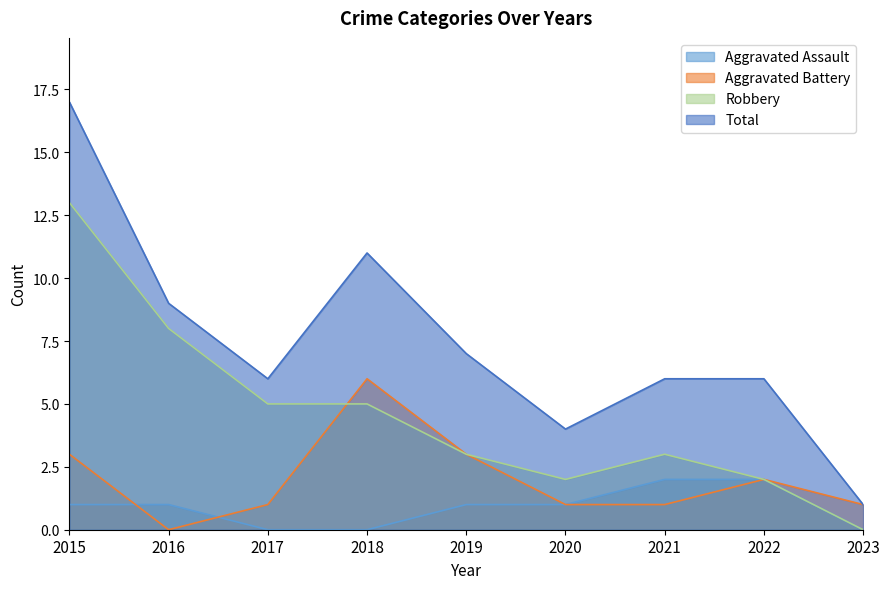

At which label does Total reach its minimum?

2023